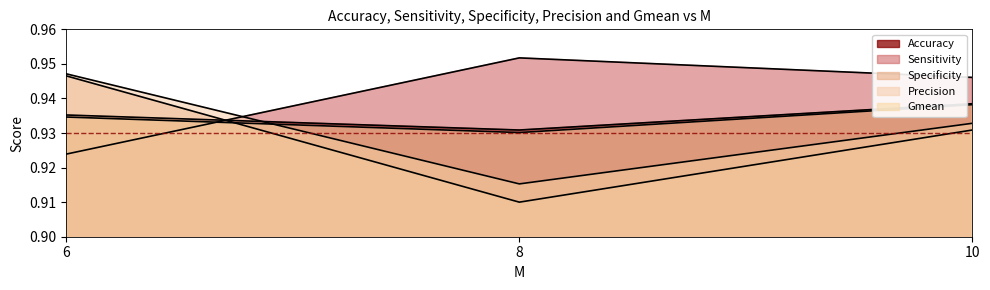

List the series in order of their peak value, lowest first.

Gmean, Accuracy, Specificity, Precision, Sensitivity